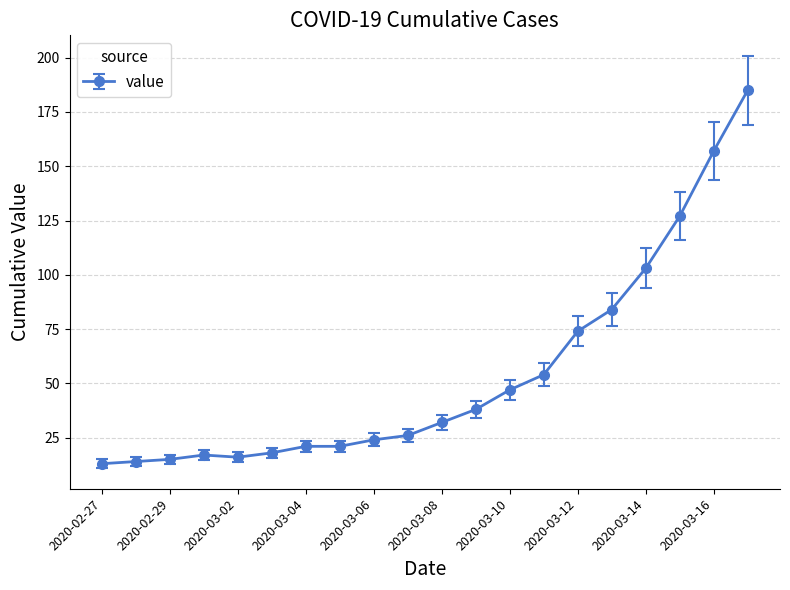

What is the sum of all values?

1086